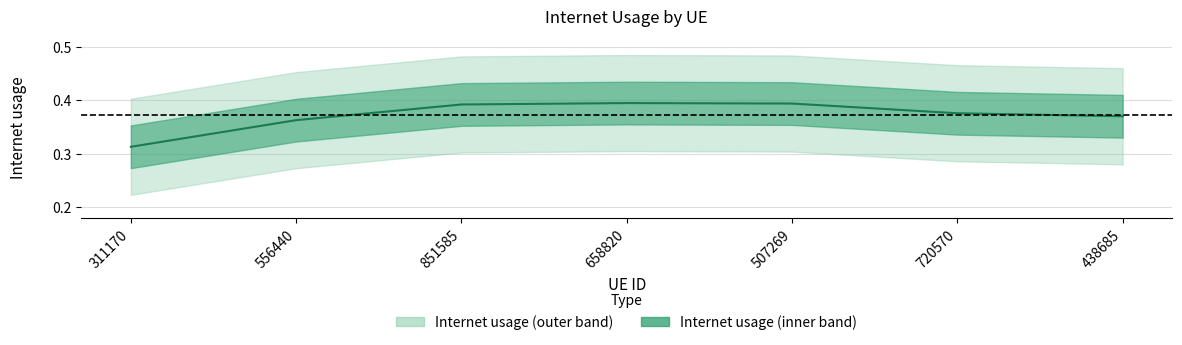

At which label is the value closest to 0?

311170